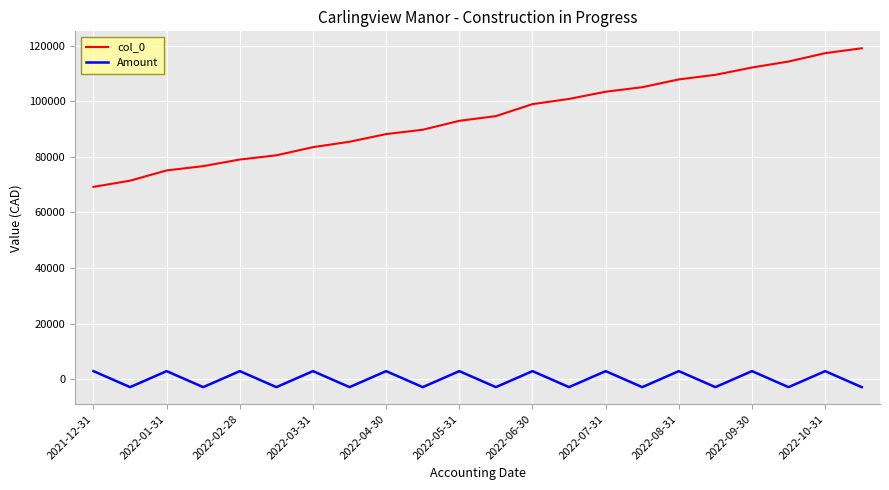

What is the difference between the maximum and second lowest values in the Amount series?

5761.3